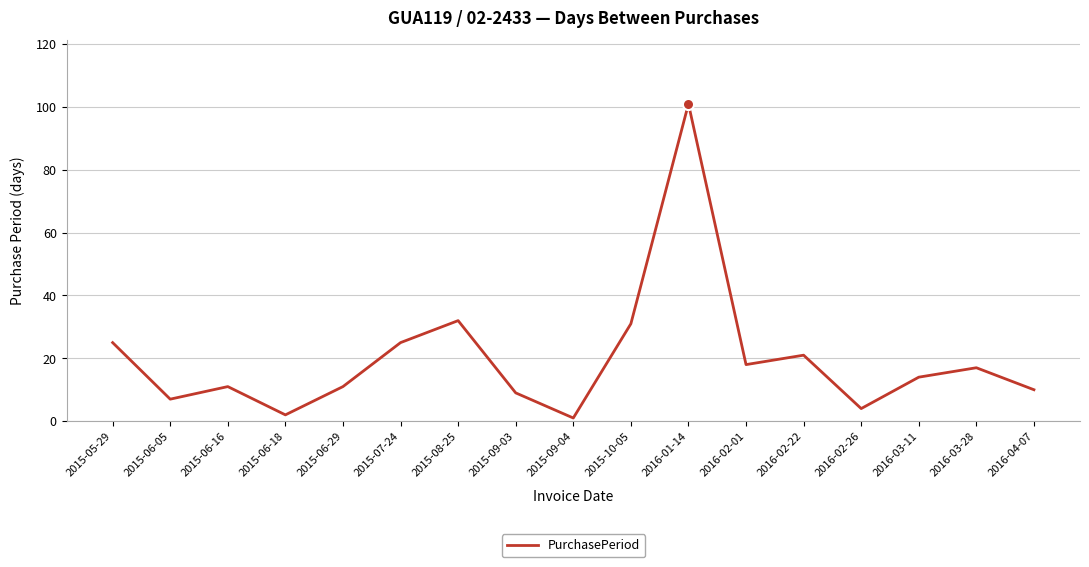

What is the greatest value displayed?

101